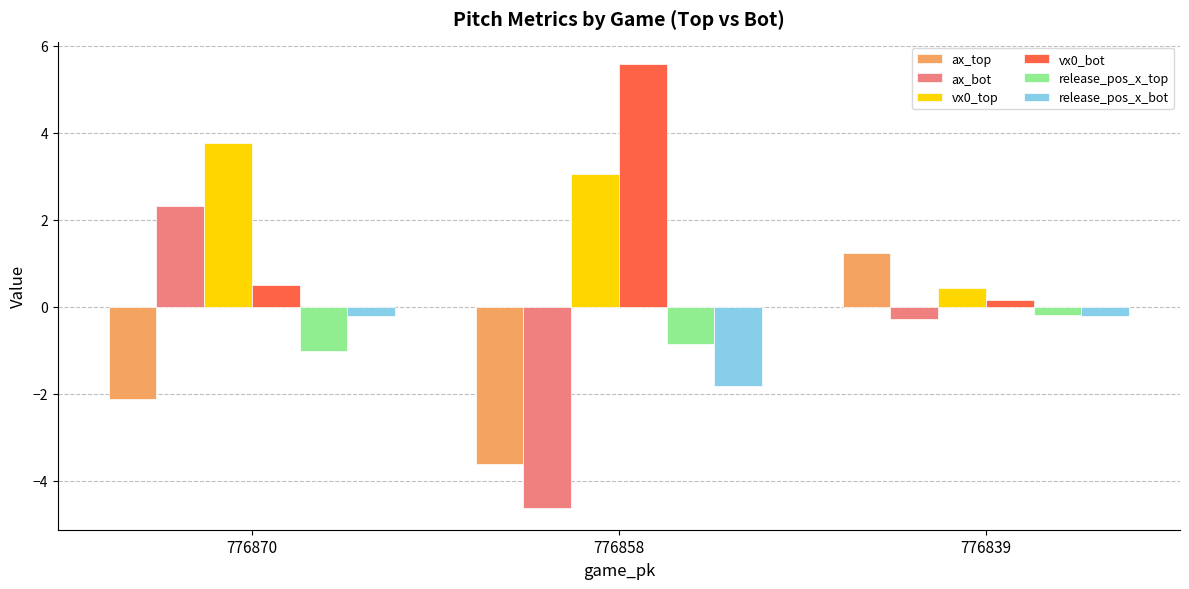

Which category has the highest value across all series?

776858